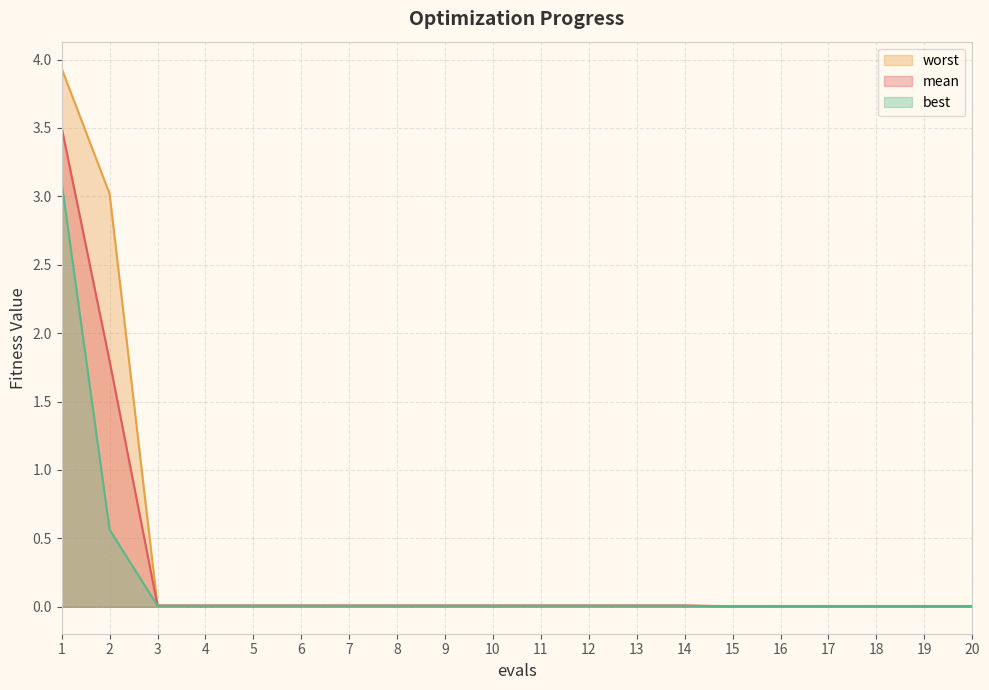

Does the chart have visible grid lines?

Yes